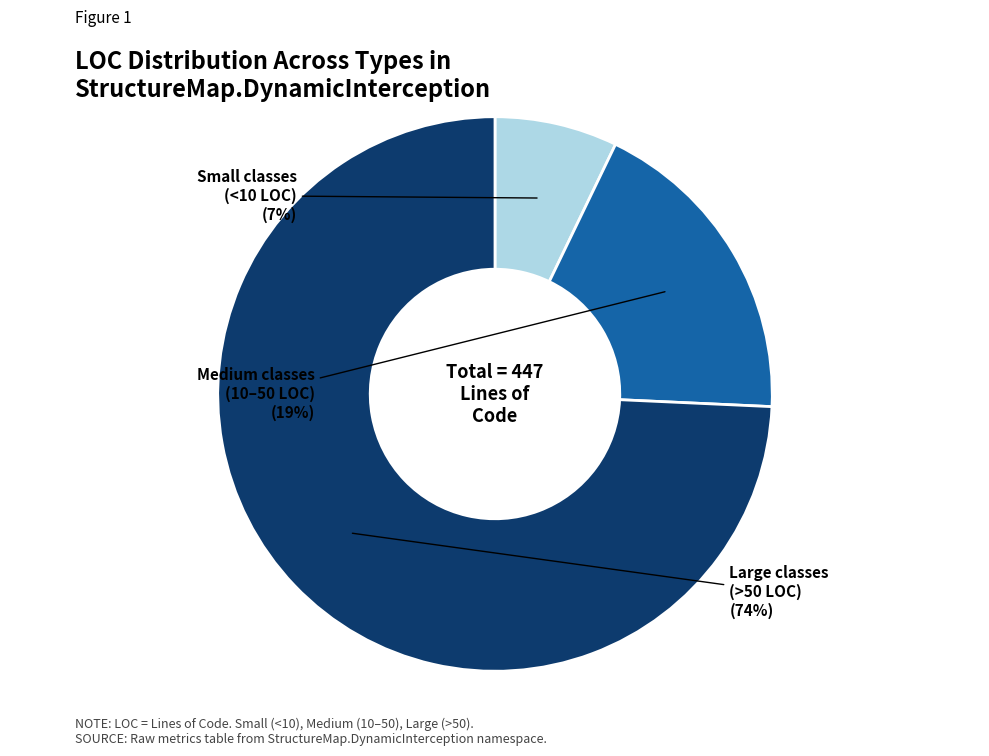

To the nearest percent, what is the average slice percentage?

33%